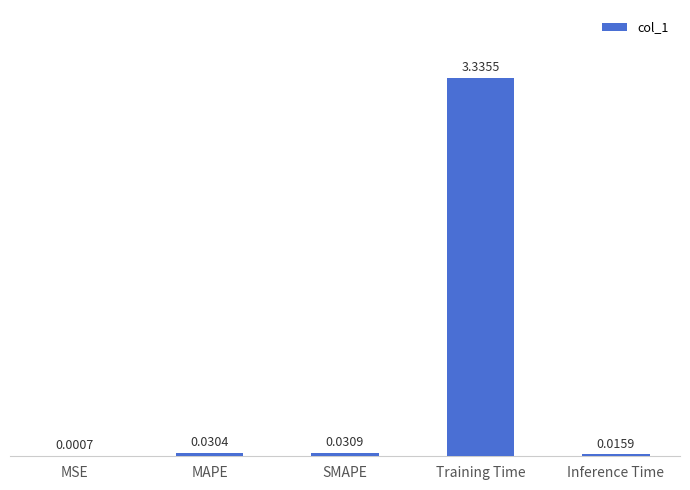

What is the sum of all values?

3.4